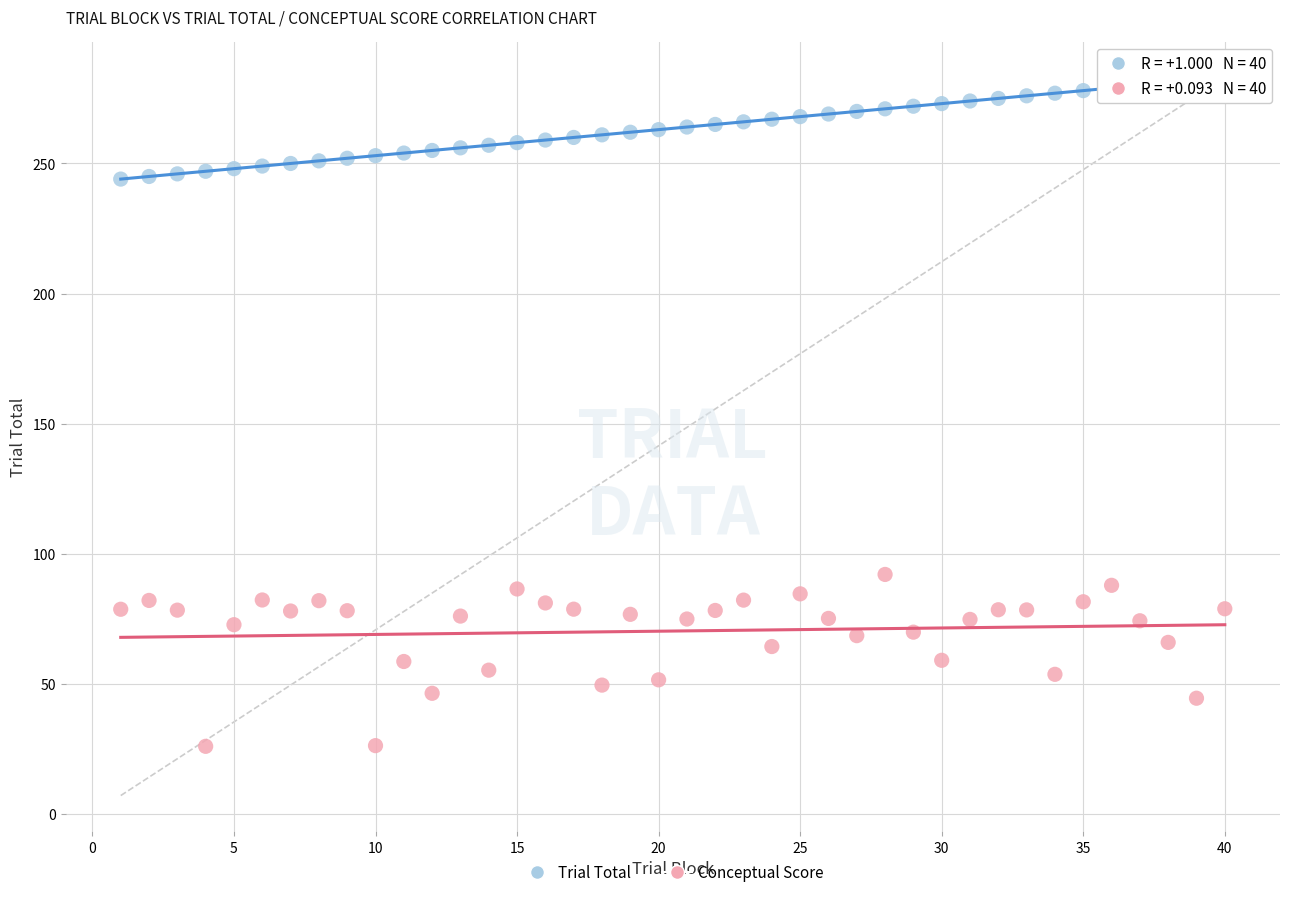

Which series has the largest Y range (max minus min)?

Conceptual Score